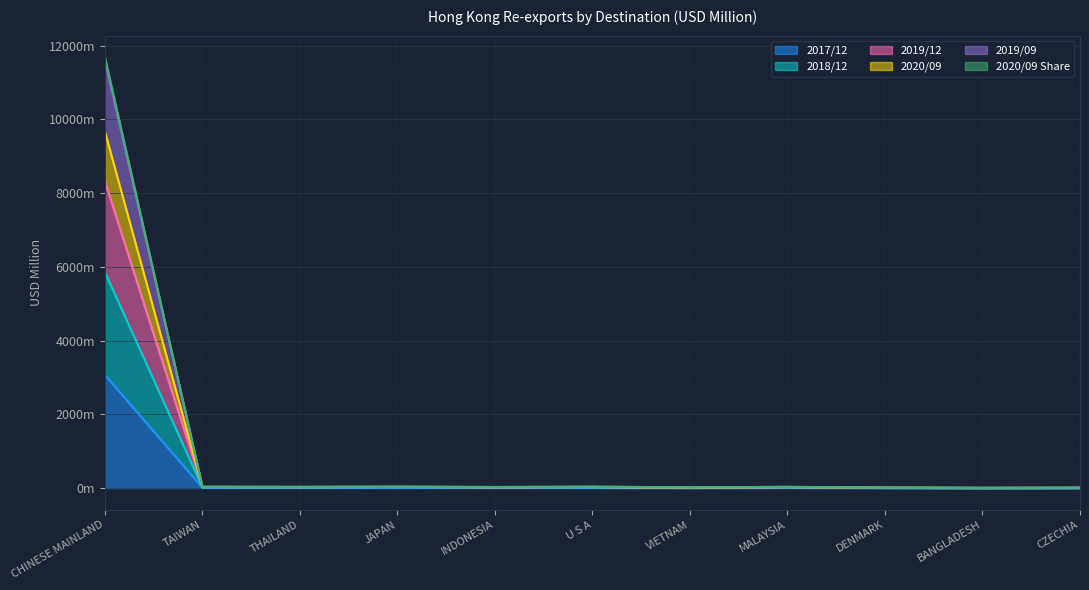

True or false: 202009_val and 201909 intersect in this chart.

False